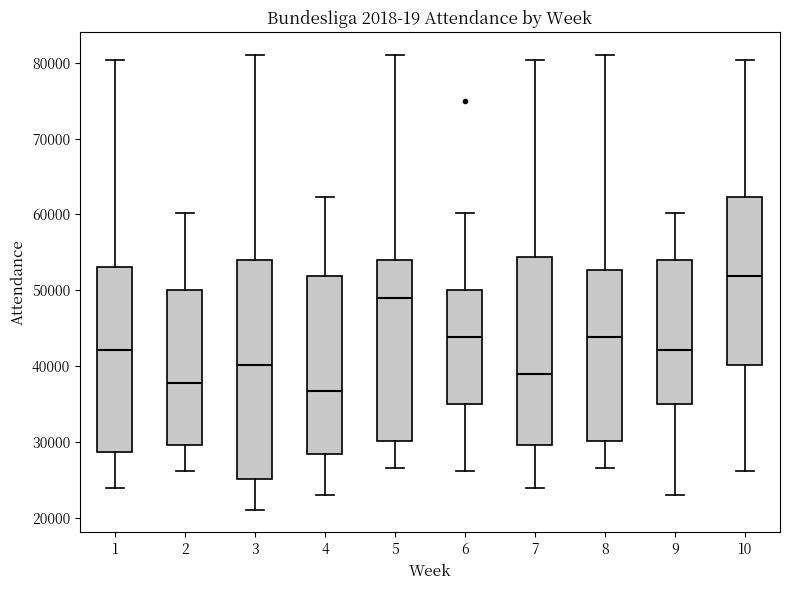

Reading left to right, transcribe this box plot: for each box, give where its median line is, the range the box spans, and where its two whiskers end, as read against the y-axis. The values are not printed on the chart, so give them approximately, as read against the axis.

1: median 42000, box 29000 to 53000, whiskers 24000 to 80000
2: median 38000, box 30000 to 50000, whiskers 26000 to 60000
3: median 40000, box 25000 to 54000, whiskers 21000 to 81000
4: median 37000, box 28000 to 52000, whiskers 23000 to 62000
5: median 49000, box 30000 to 54000, whiskers 27000 to 81000
6: median 44000, box 35000 to 50000, whiskers 26000 to 60000
7: median 39000, box 30000 to 54000, whiskers 24000 to 80000
8: median 44000, box 30000 to 53000, whiskers 27000 to 81000
9: median 42000, box 35000 to 54000, whiskers 23000 to 60000
10: median 52000, box 40000 to 62000, whiskers 26000 to 80000